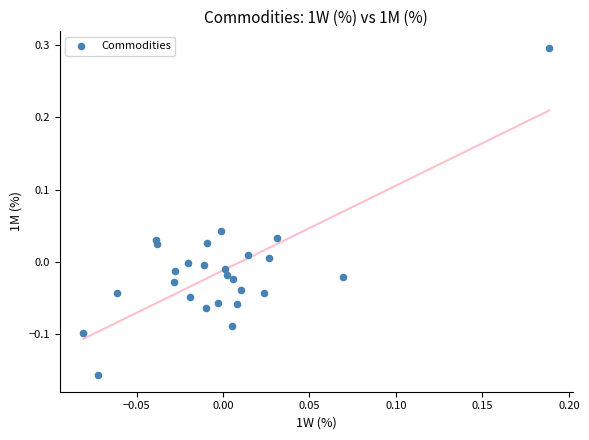

What is the range of X values (max minus min)?

0.3